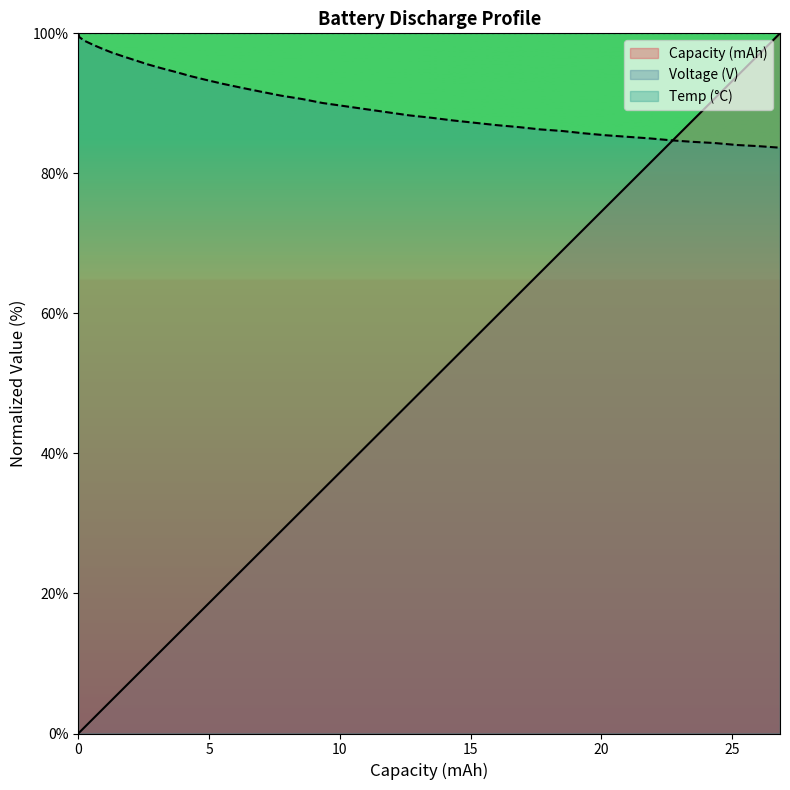

The Capacity (mAh) series shows 10.0 at 6.25. True or false?

False